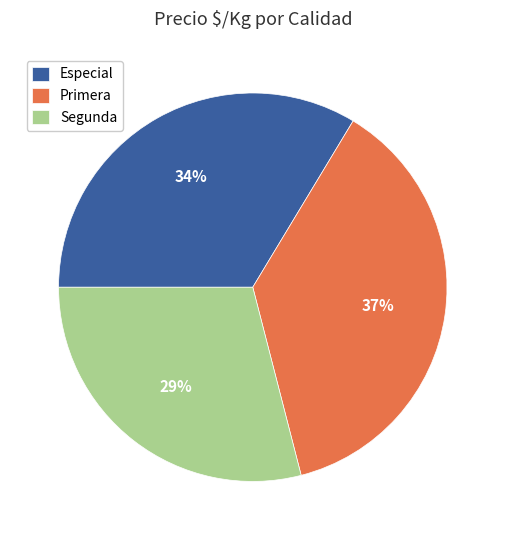

Rank the categories by value from lowest to highest.

Segunda, Especial, Primera